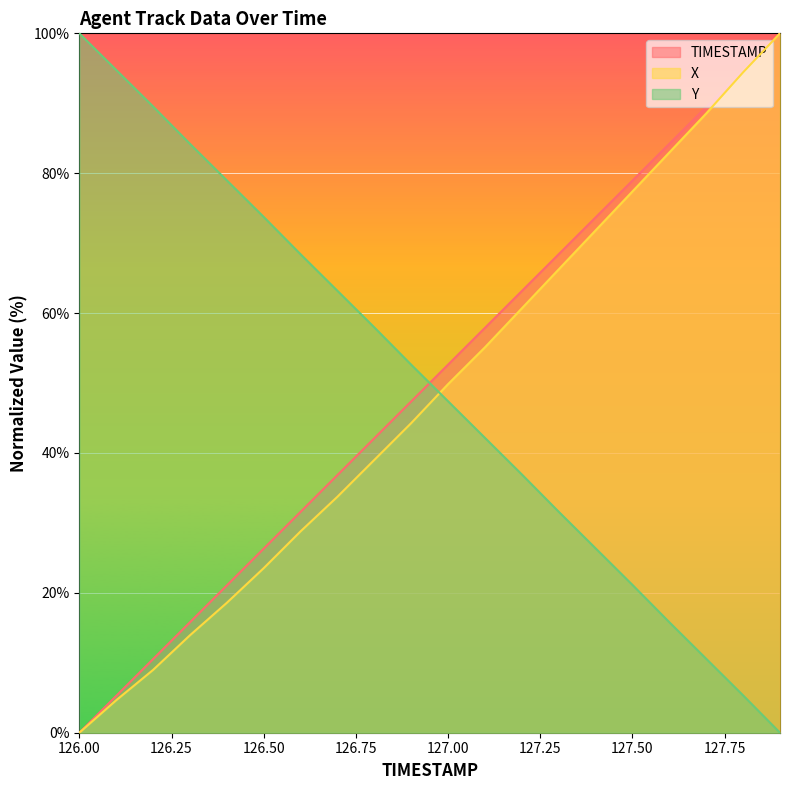

What is the label of the 5th point from the left?

126.4